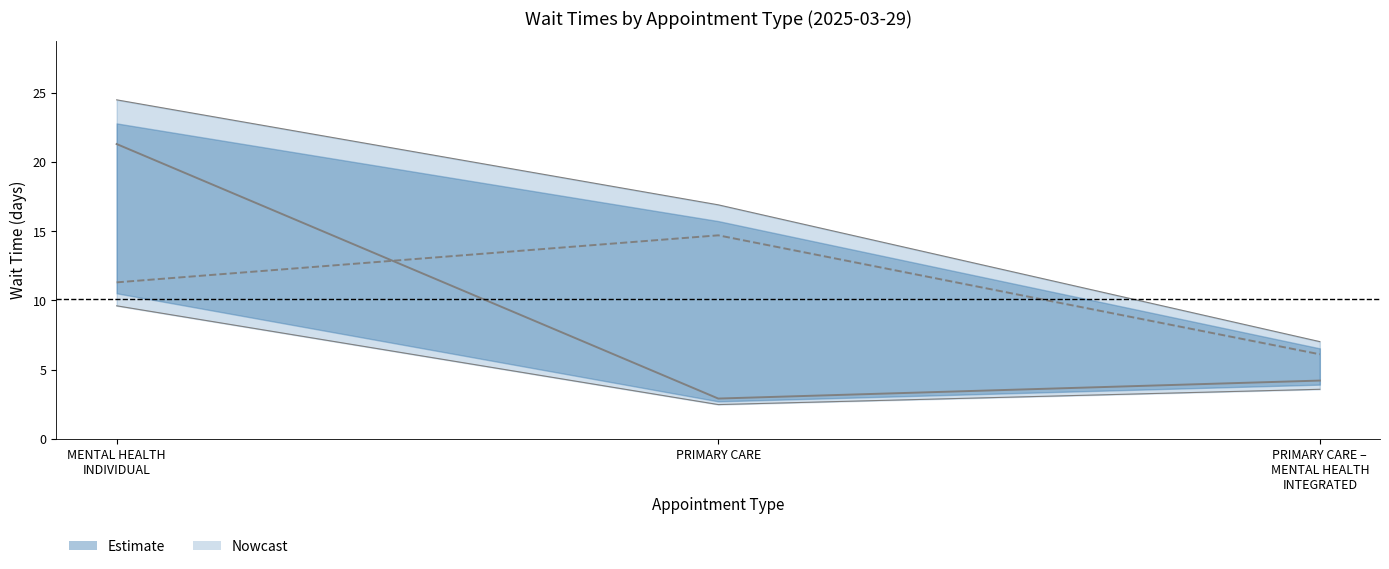

Reading left to right, what are all the values shown in this chart?

EstablishedPatients: 21.3	2.9	4.2
NewPatients: 11.3	14.7	6.1